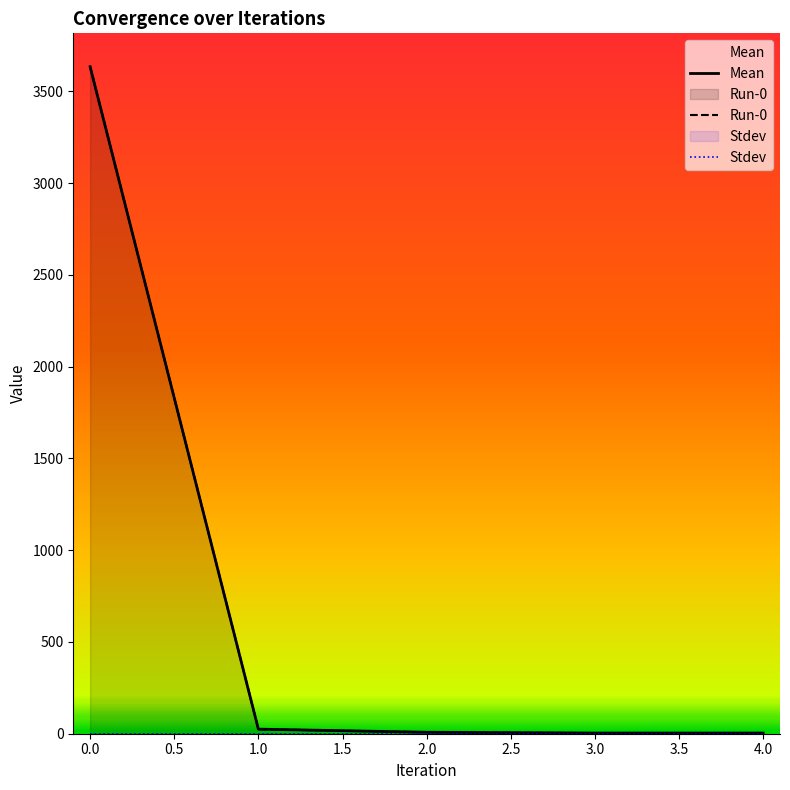

True or false: Stdev and Mean cross at least once.

False